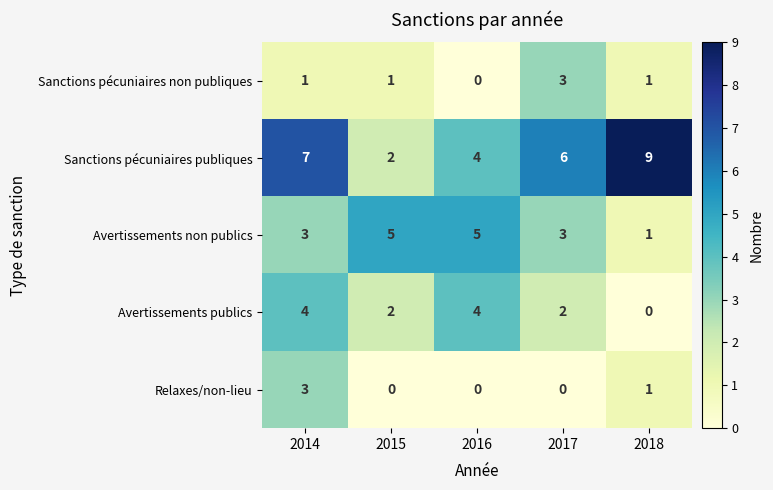

Count the Relaxes/non-lieu values in the range 0 to 1.

4